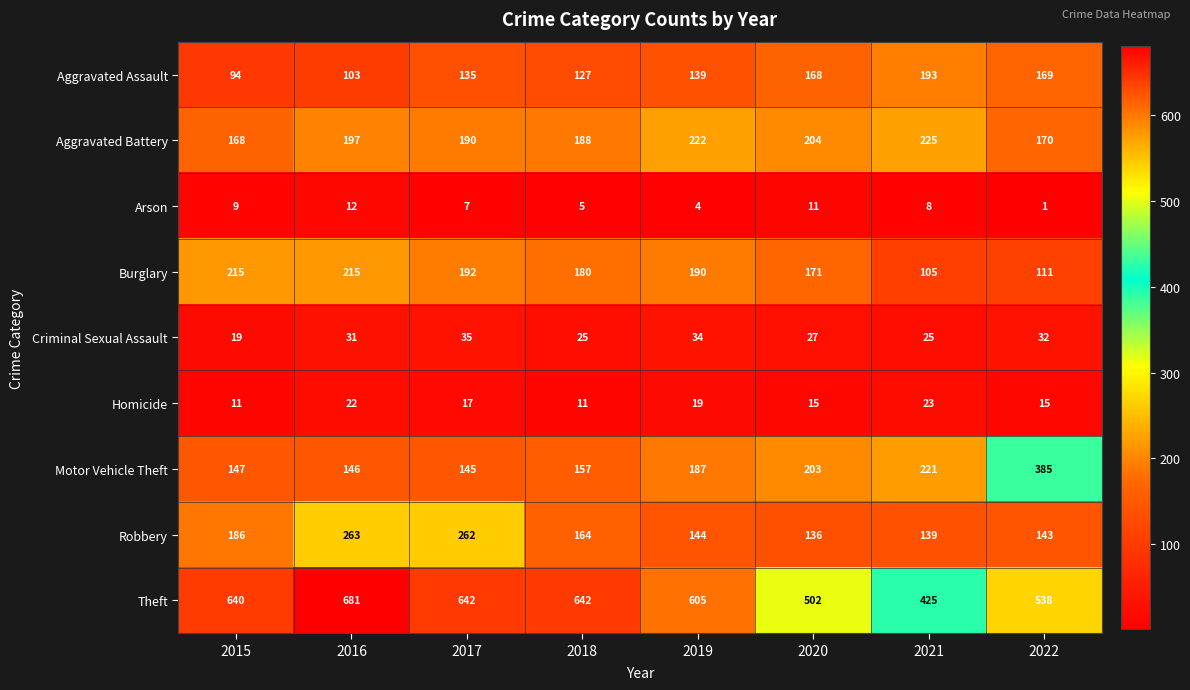

At which label does Burglary first exceed 190?

2015